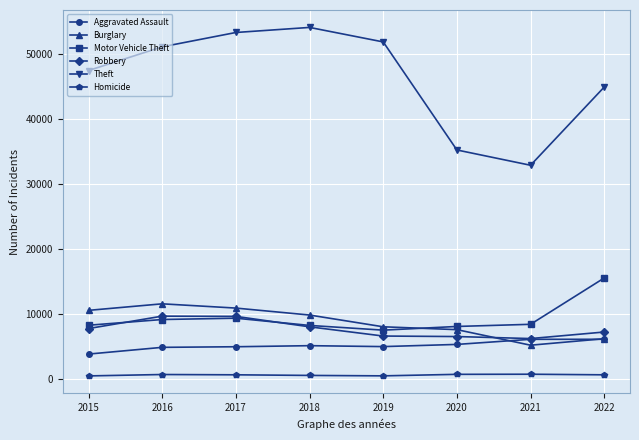

What is the minimum value shown in the chart?

422